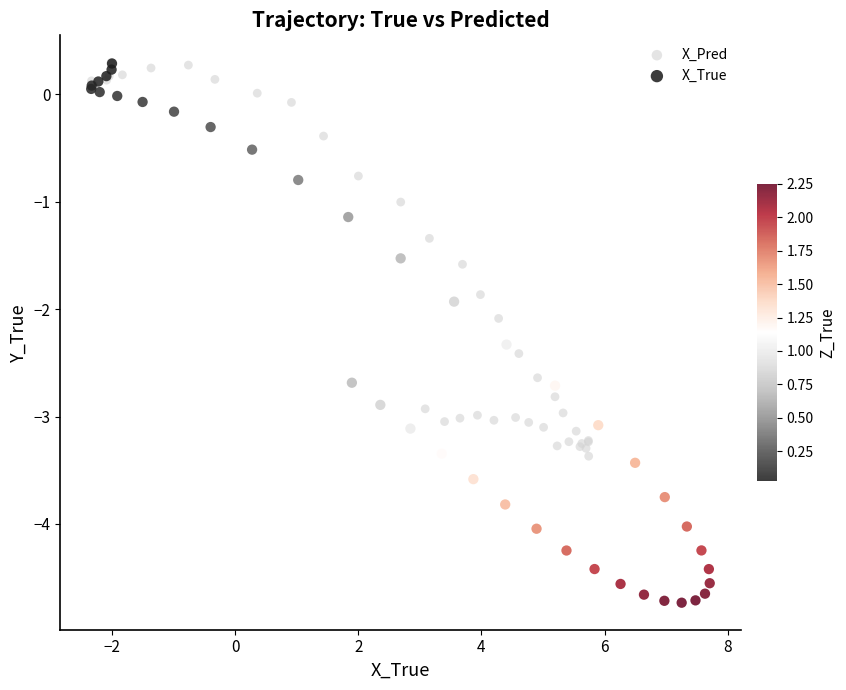

Which series reaches the minimum Y coordinate?

X_True